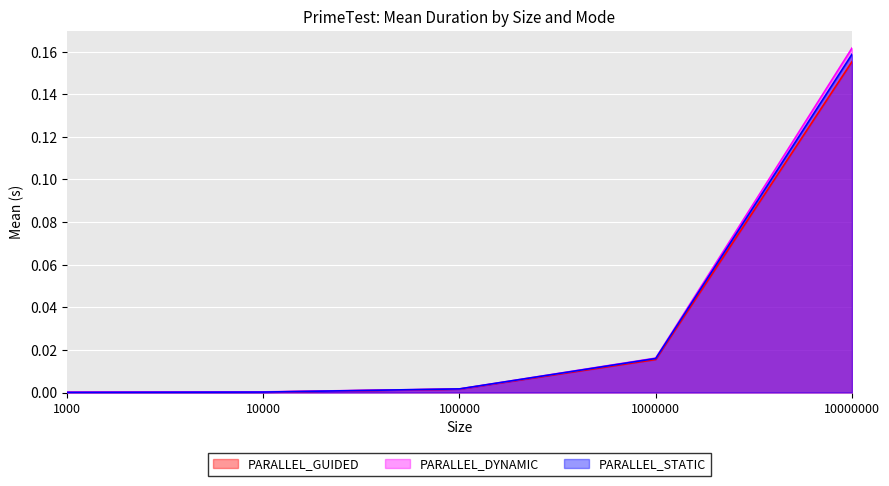

True or false: PARALLEL_DYNAMIC and PARALLEL_GUIDED intersect in this chart.

False